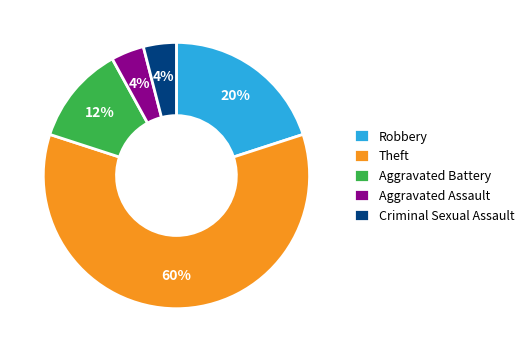

How many slices are in this pie chart?

5